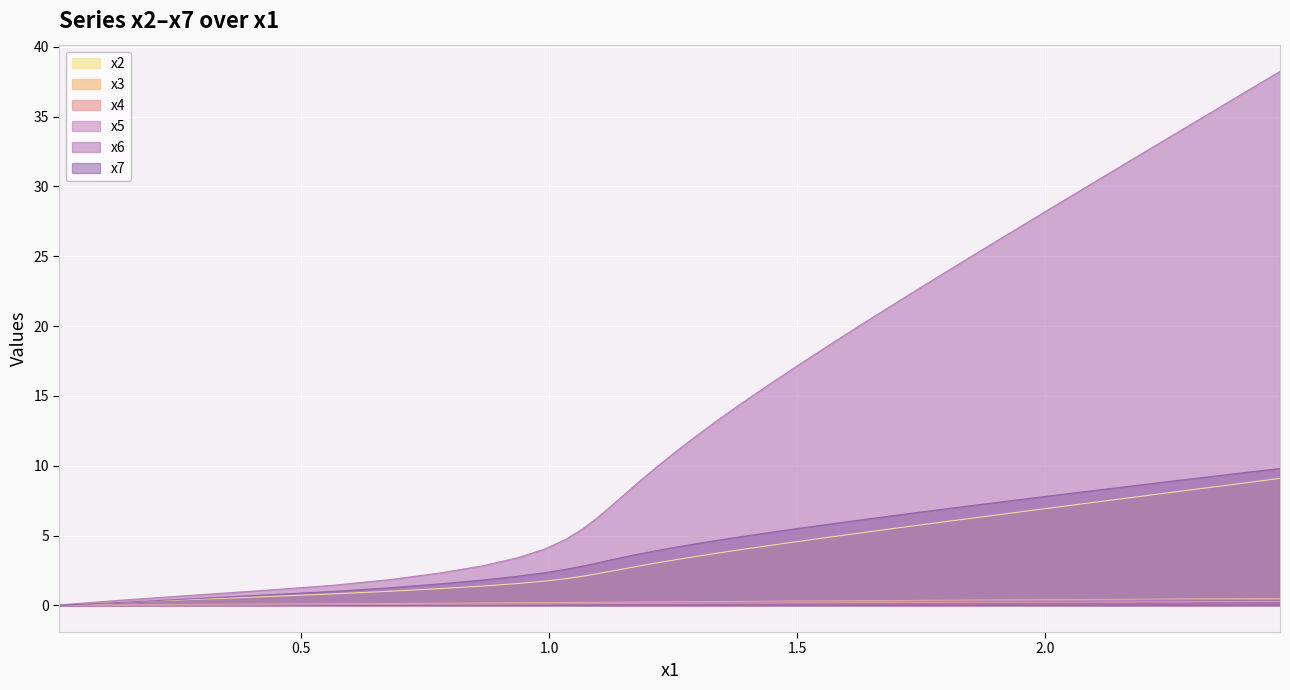

True or false: x7 has more than 0 interior local peaks.

False